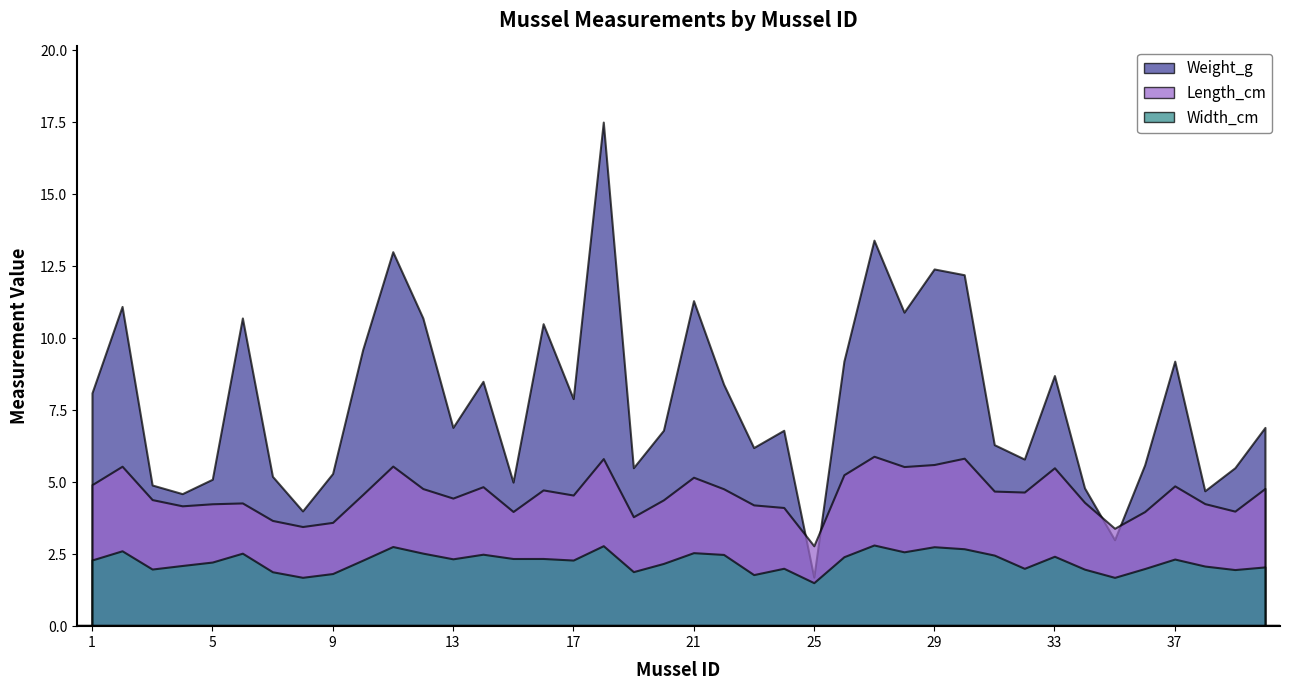

True or false: Length_cm and Width_cm intersect in this chart.

False